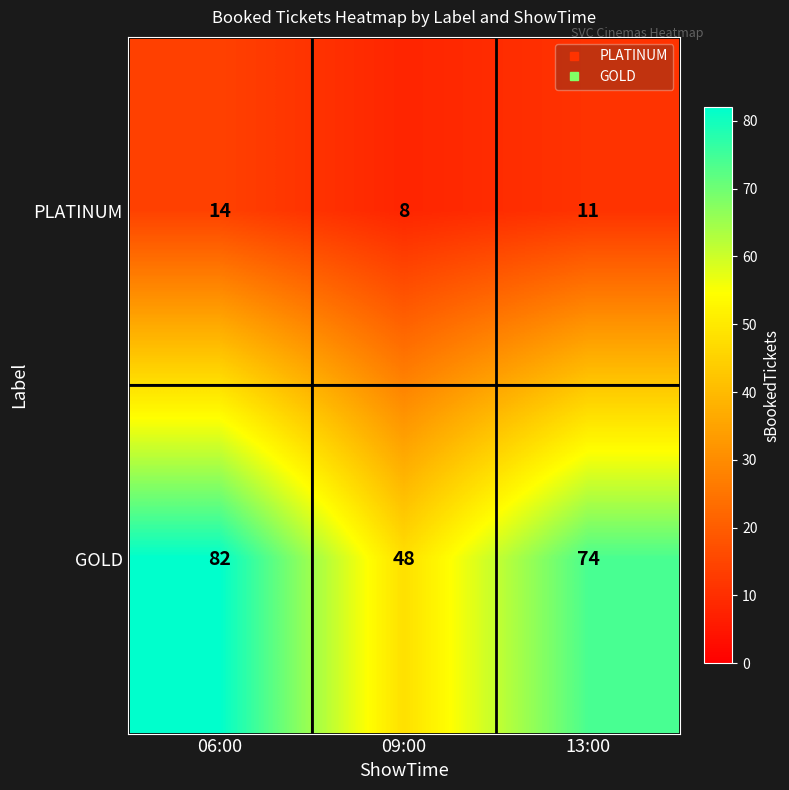

Which series has the largest total across all categories?

GOLD